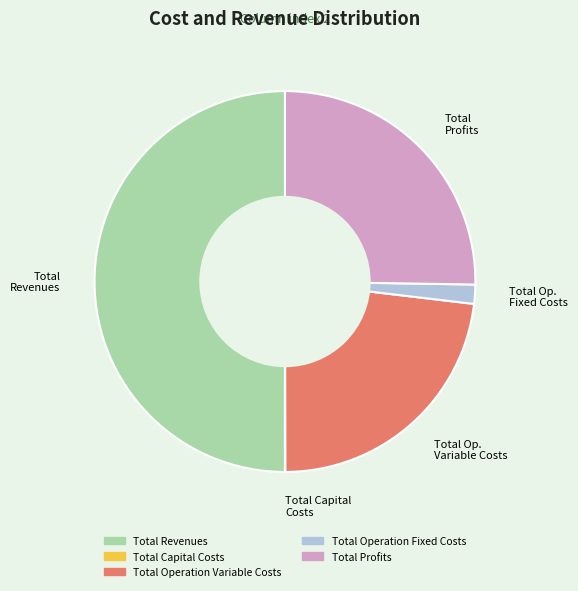

Between Total Revenues and Total Profits, which is larger?

Total Revenues